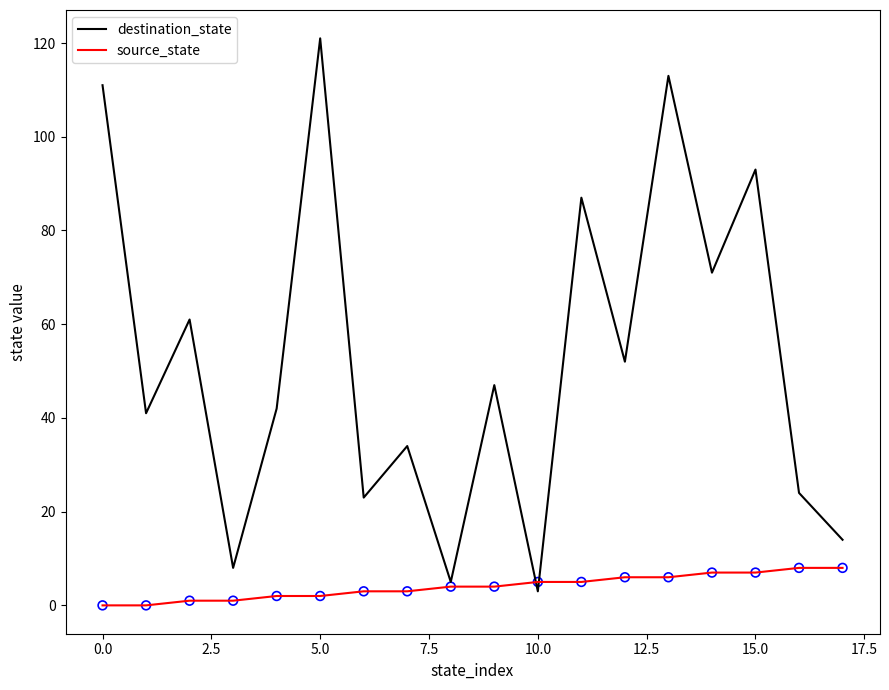

At how many categories does at least one series exceed 48?

8